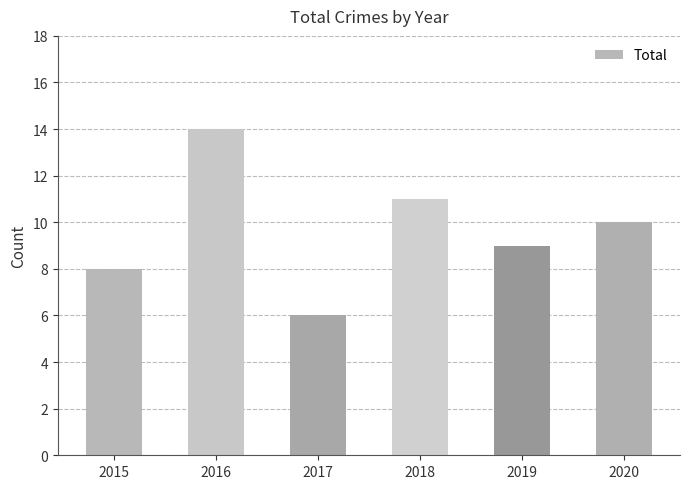

Is it true that the value at 2018 is 11?

True